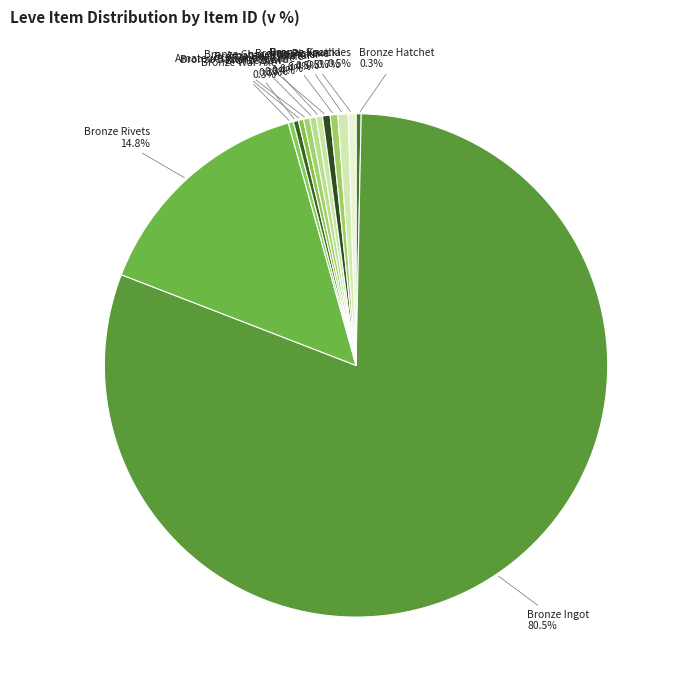

Is it true that Bronze Hatchet is 0% of the pie?

True